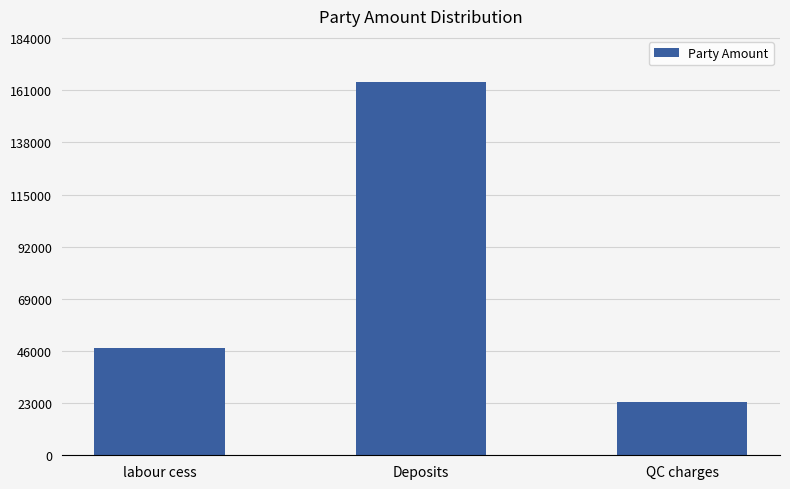

What is the smallest value displayed?

23592